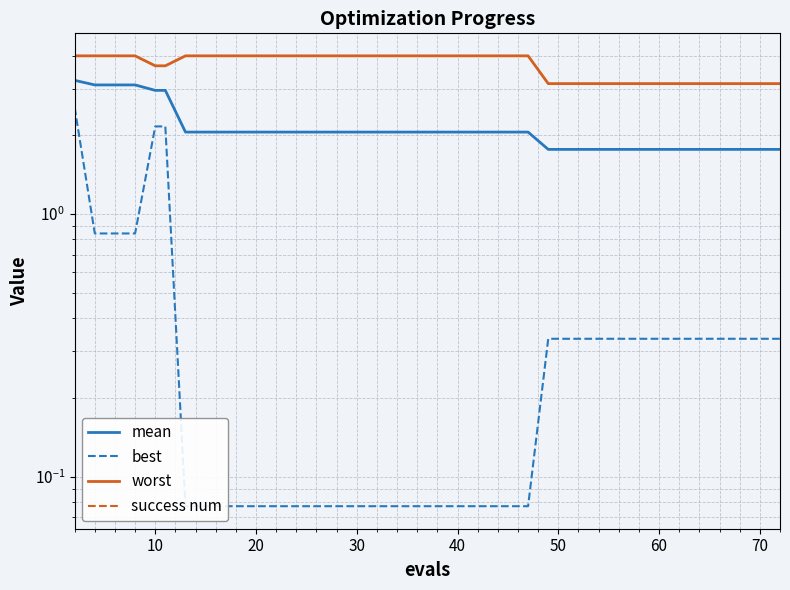

What is the difference between the highest and lowest values at 30?

4.0